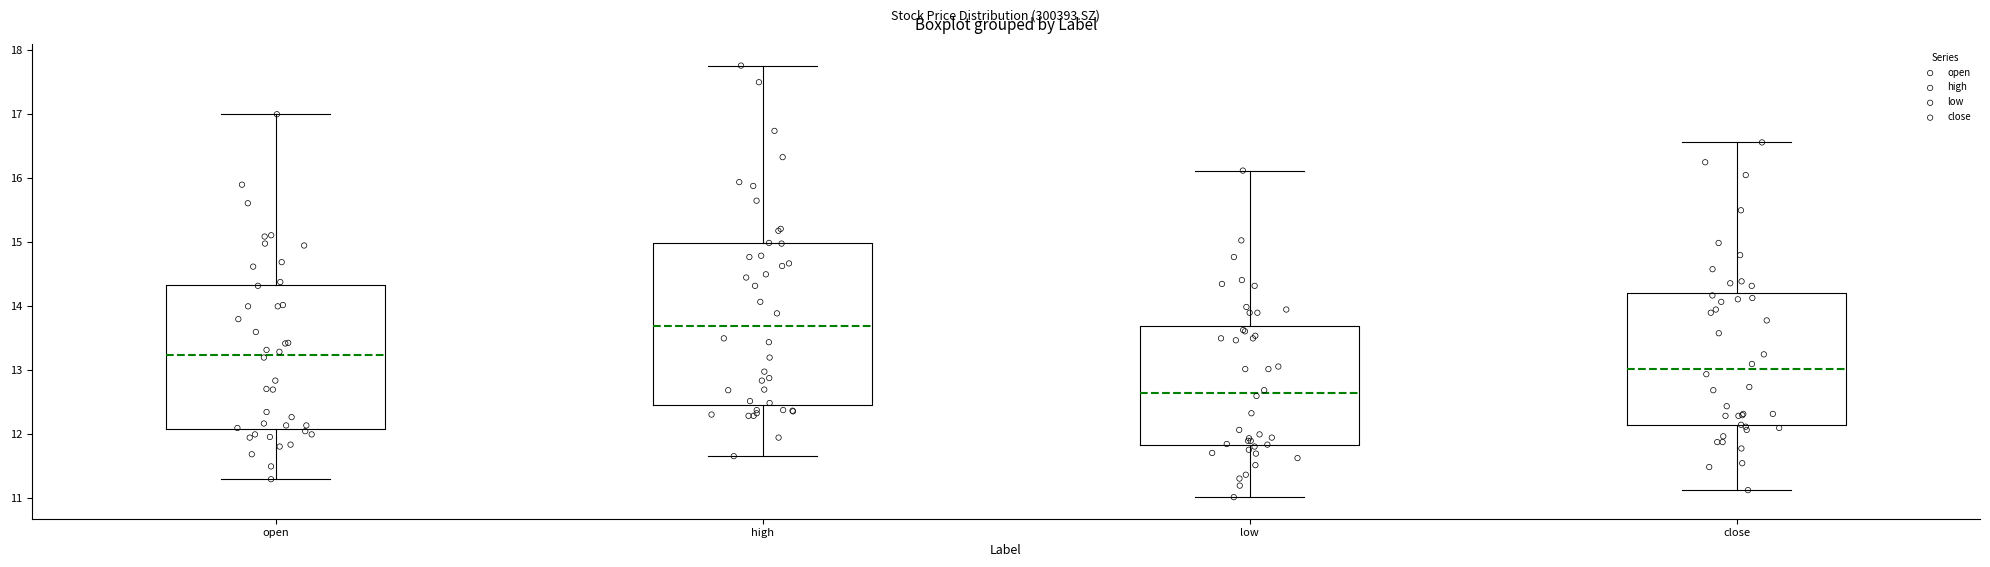

Where is the upper edge of the box for low on the y-axis? The values are not printed on the chart, so give them approximately, as read against the axis.

13.7